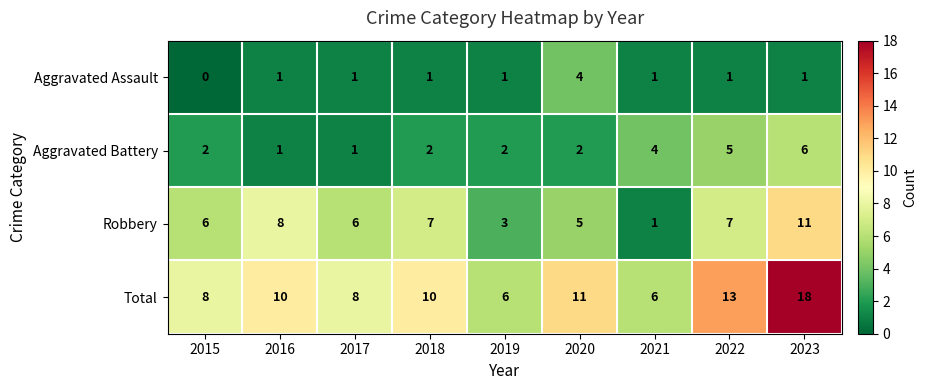

What is the sum of all Robbery values?

54